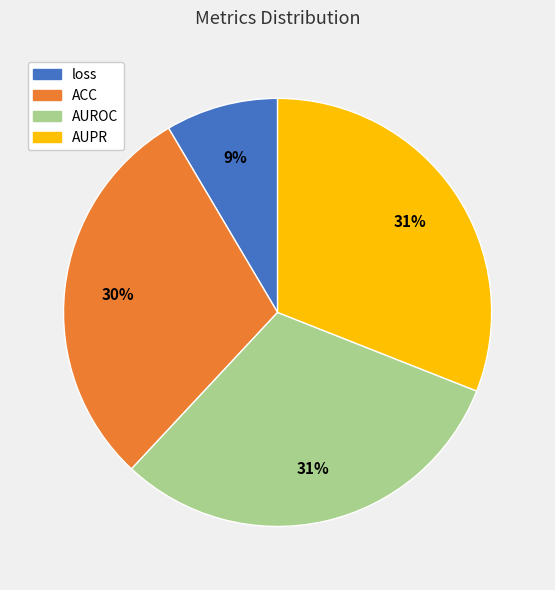

To the nearest percent, what is the average slice percentage?

25%